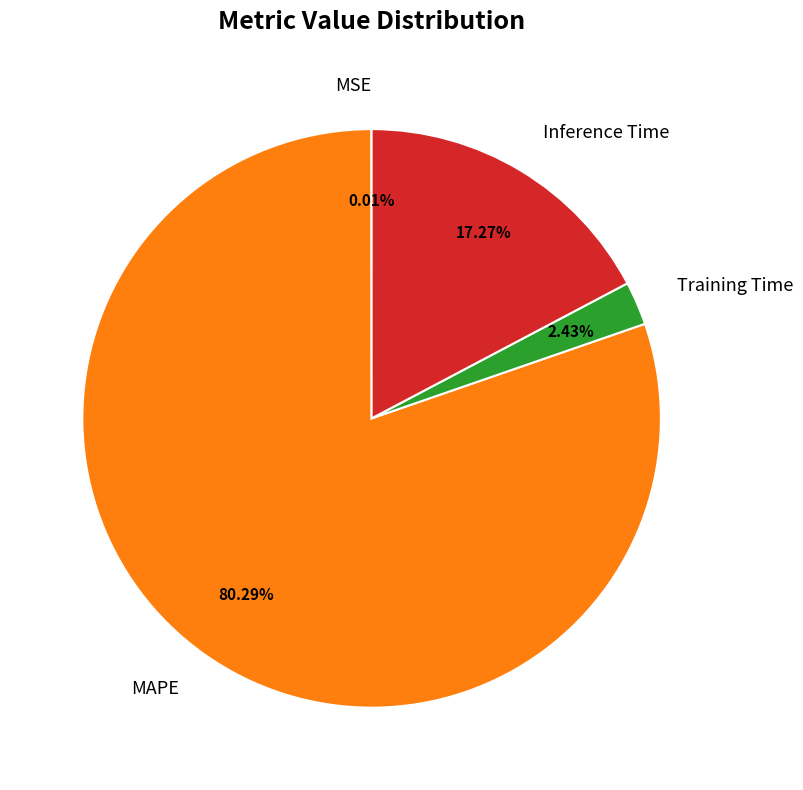

Does MAPE represent more than half of the total?

Yes